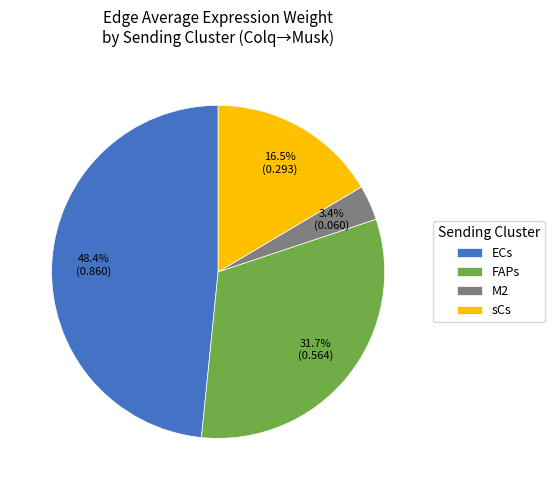

How much of the chart is everything except sCs?

83.5%